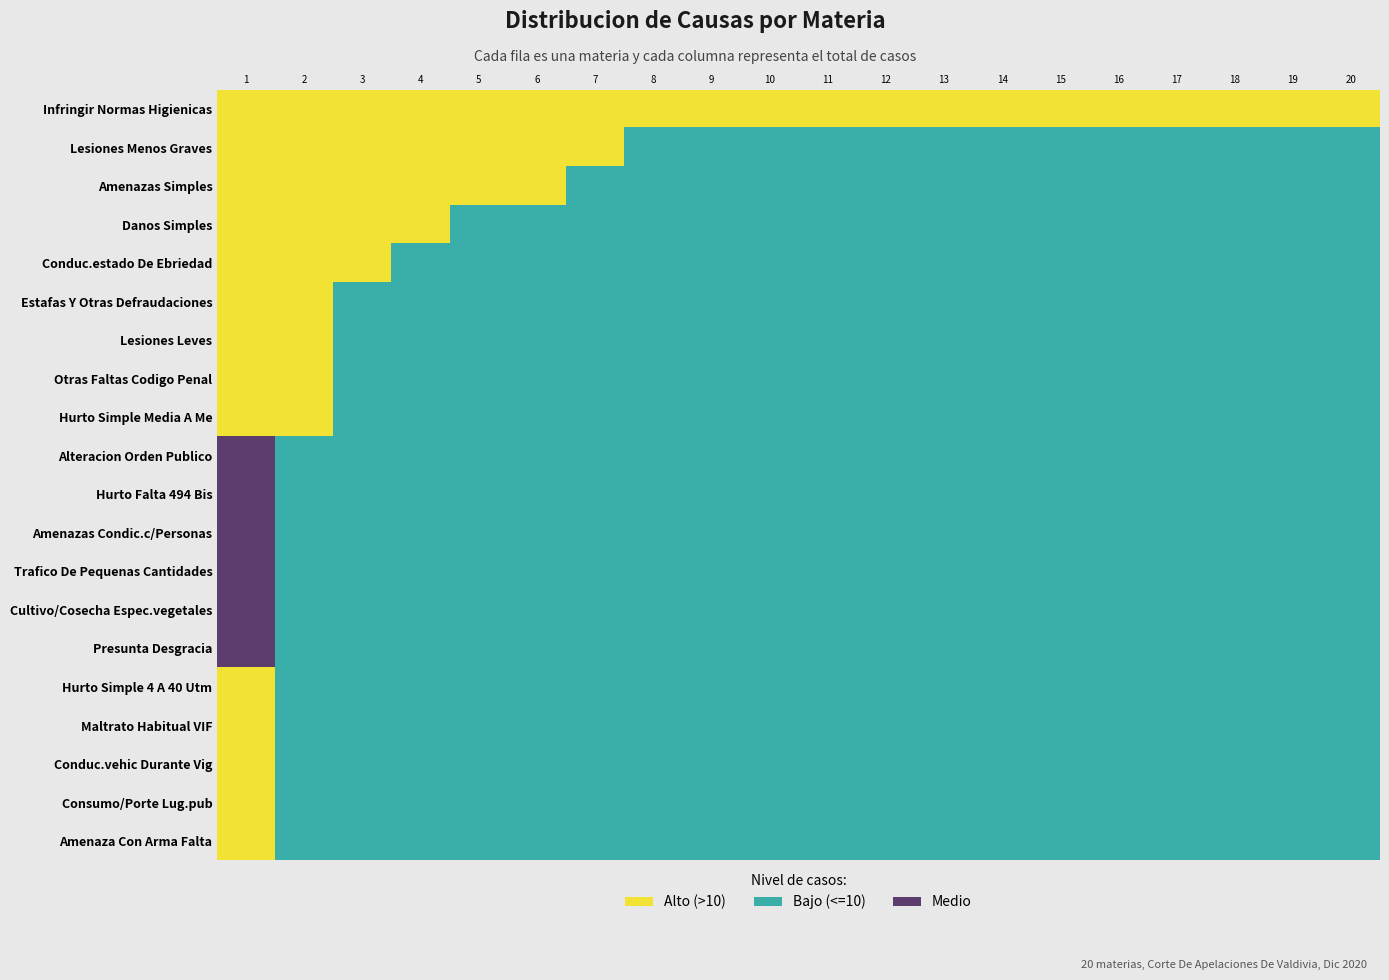

What is the total value across all series at 14?

1.0